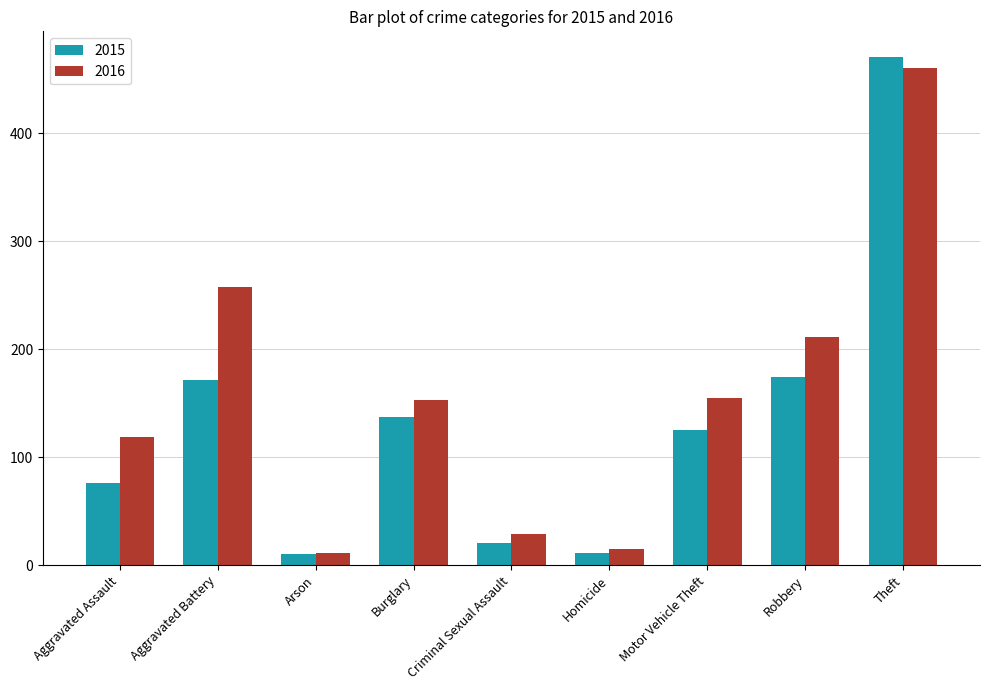

What value does the 2015 series have at Theft, to the nearest 10?

470